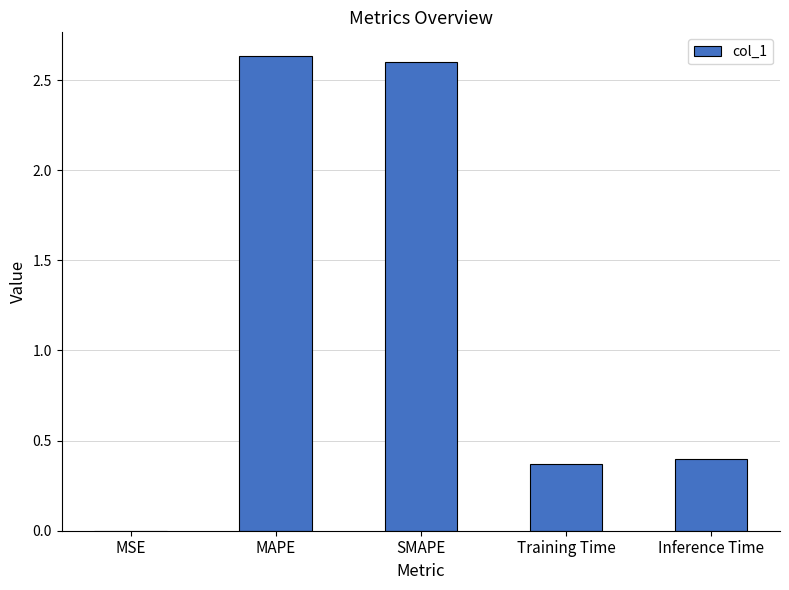

Which has a higher value, Training Time or MAPE?

MAPE